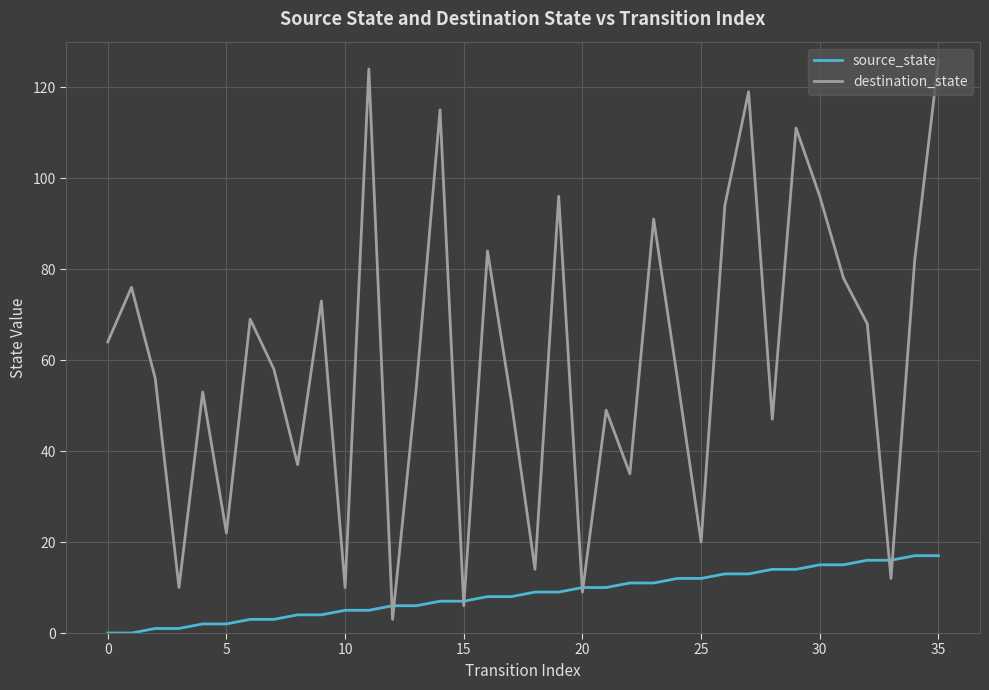

Reading right to left, what are all the values shown in this chart?

source_state: 17	17	16	16	15	15	14	14	13	13	12	12	11	11	10	10	9	9	8	8	7	7	6	6	5	5	4	4	3	3	2	2	1	1	0	0
destination_state: 126	82	12	68	78	96	111	47	119	94	20	56	91	35	49	9	96	14	51	84	6	115	54	3	124	10	73	37	58	69	22	53	10	56	76	64